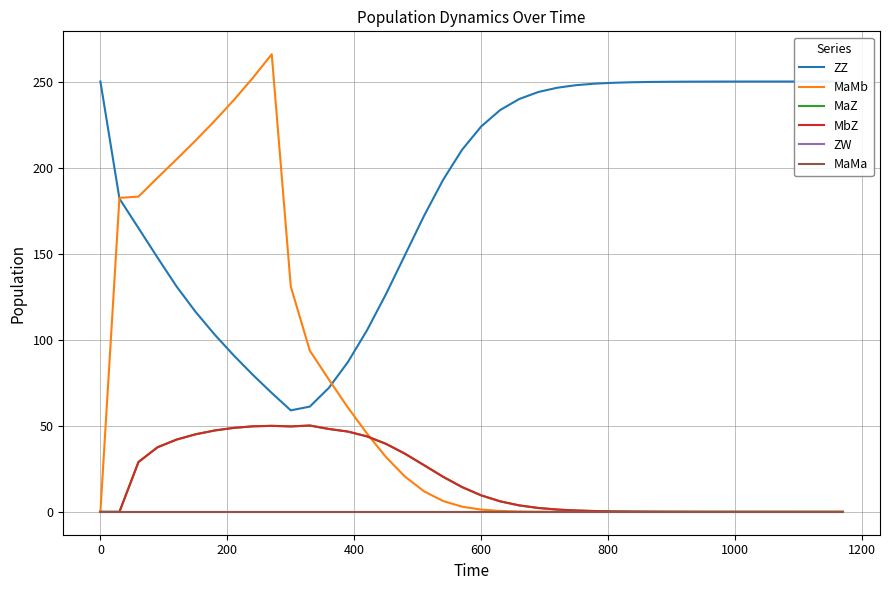

Does the chart have visible grid lines?

Yes